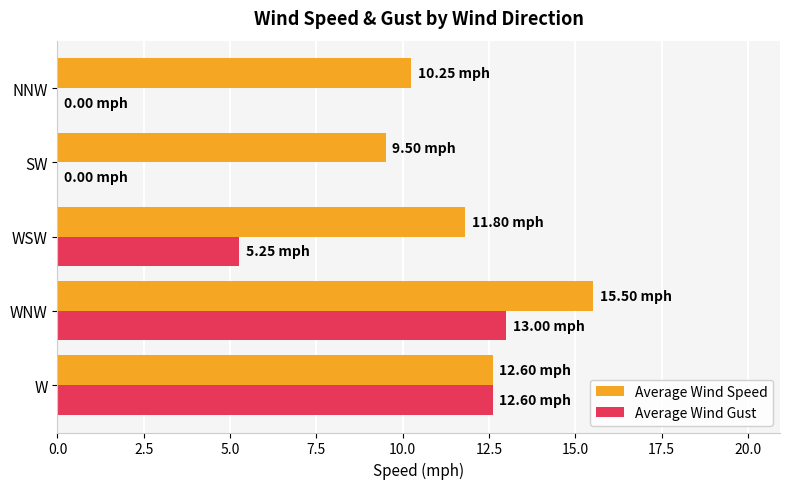

At which category is the sum across all series the highest?

WNW